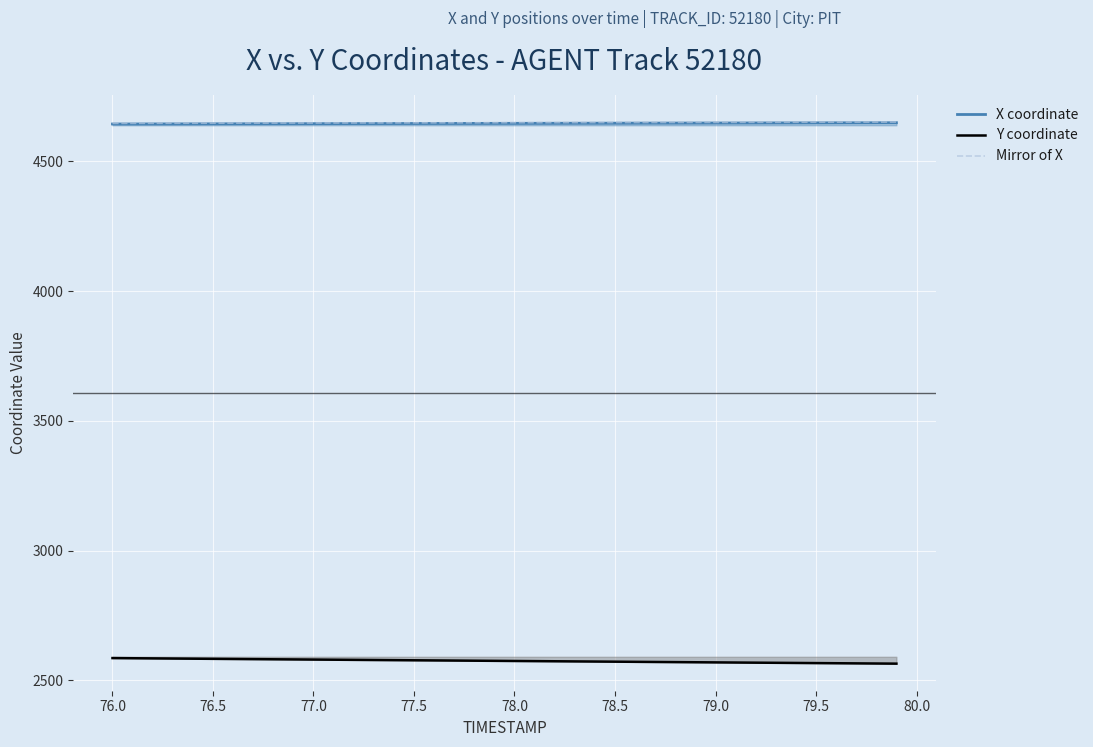

What is the difference between the highest and lowest values at 79.5?

2085.4